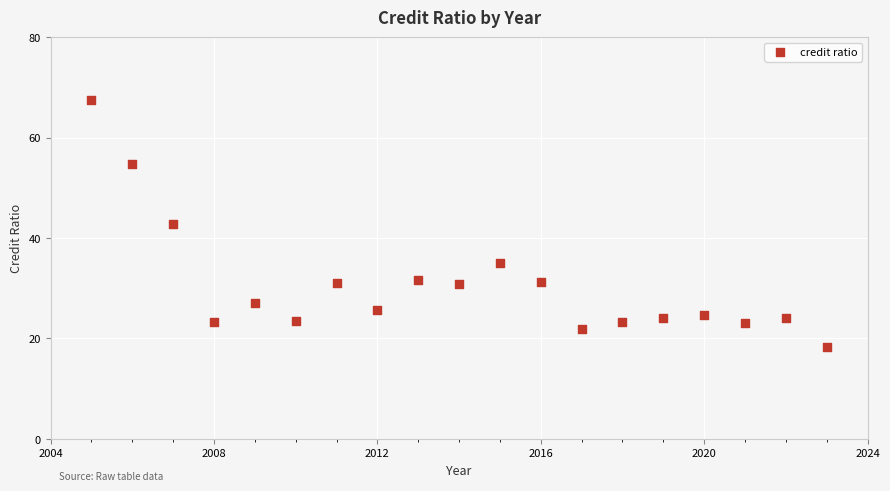

What is the range of X values (max minus min)?

18.0